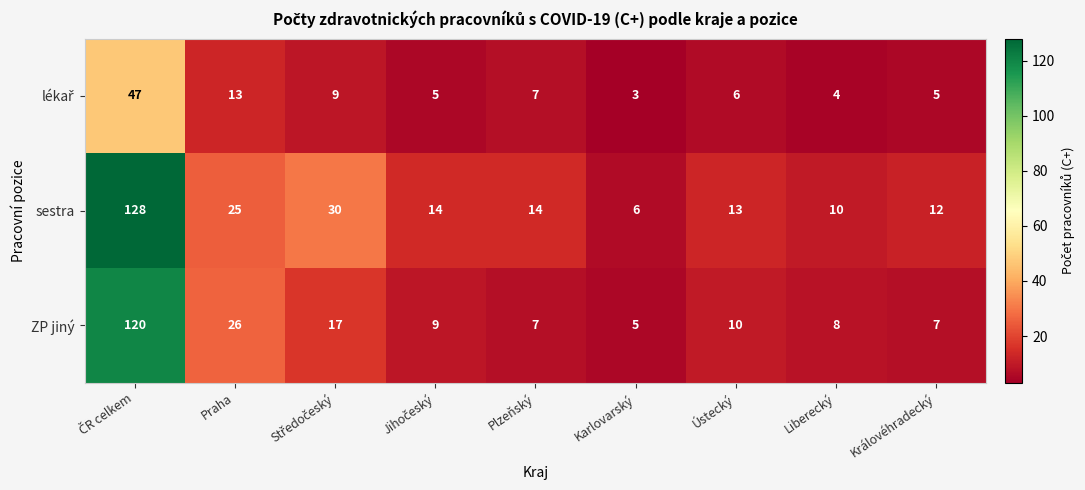

Which series has the largest total across all categories?

sestra